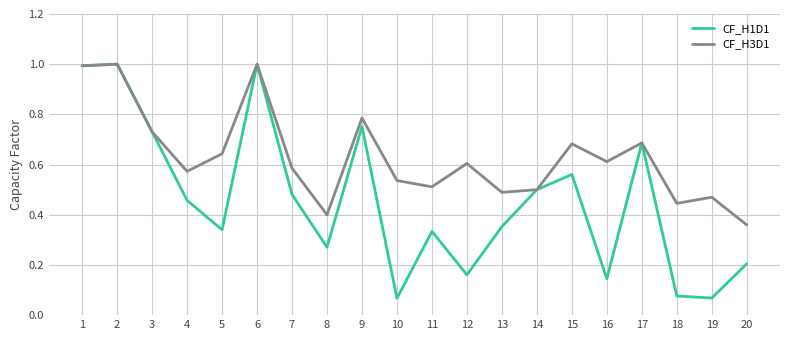

True or false: CF_H1D1 has a value of 0.2 at 20.

True